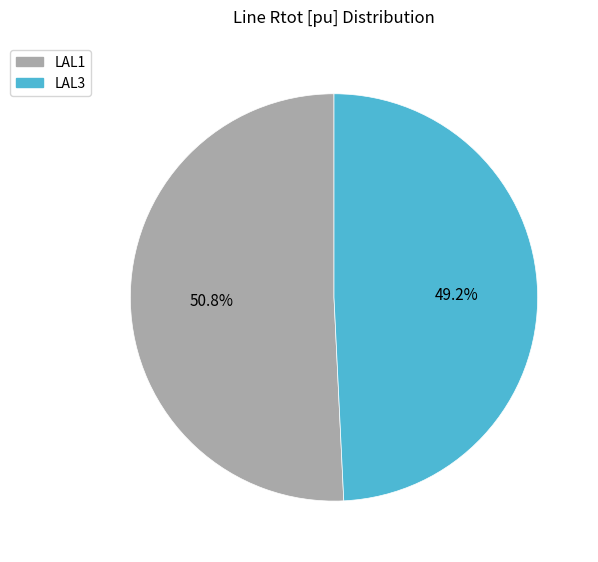

How many slices are in this pie chart?

2